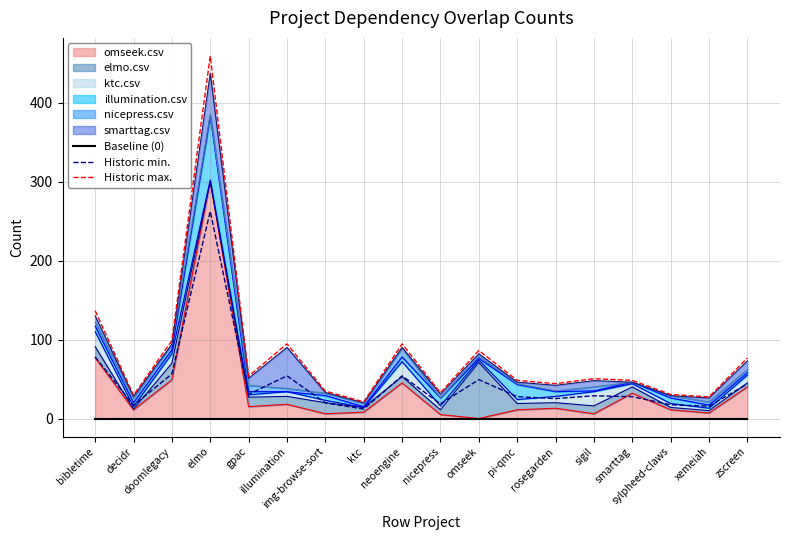

Between doomlegacy and sigil, which series saw the biggest shift?

Historic max.